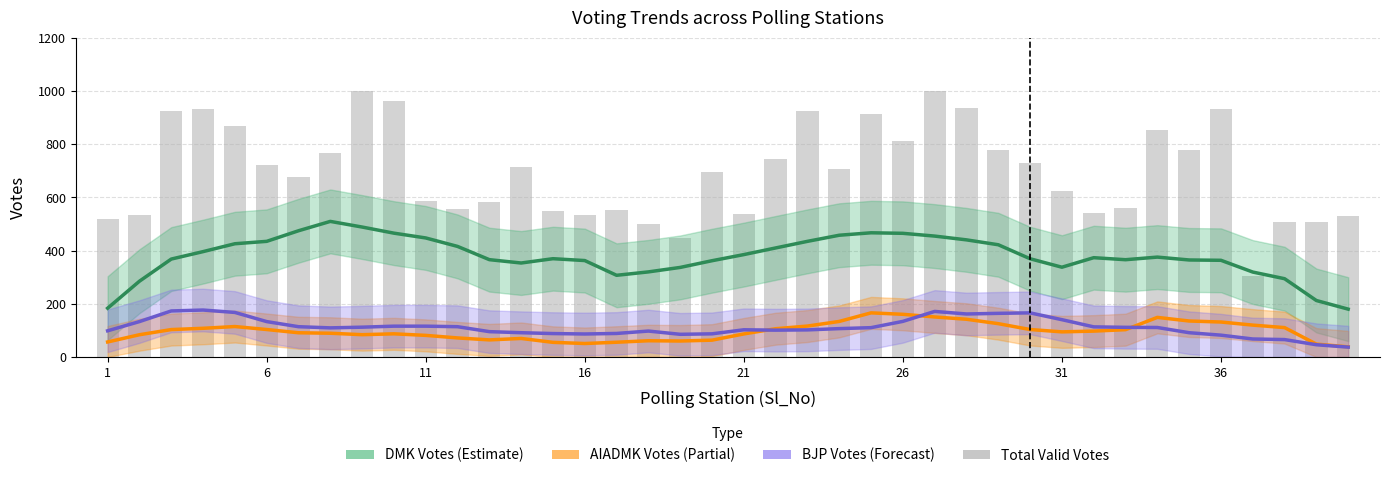

What is the difference between the maximum and minimum values in the DMK_Votes series?

329.8